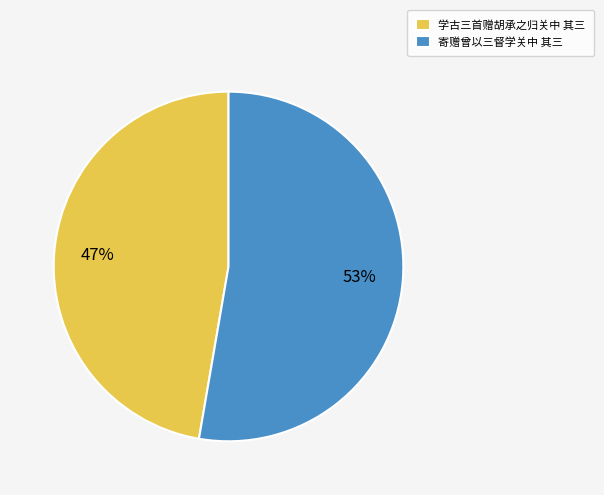

To the nearest percent, what is the average slice percentage?

50%